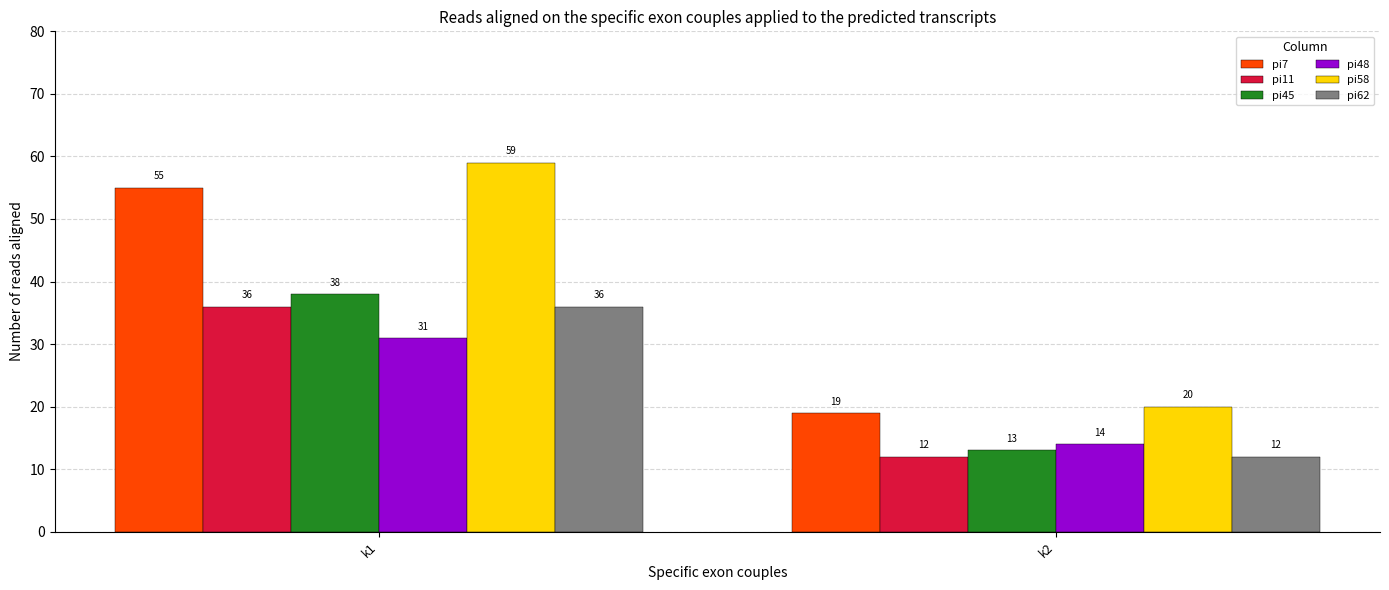

At which category does the chart reach its minimum across all series?

k2